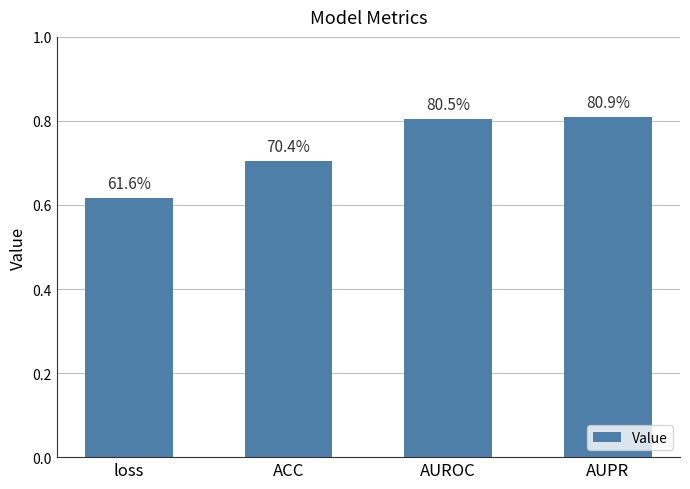

How many bars are there in total?

4